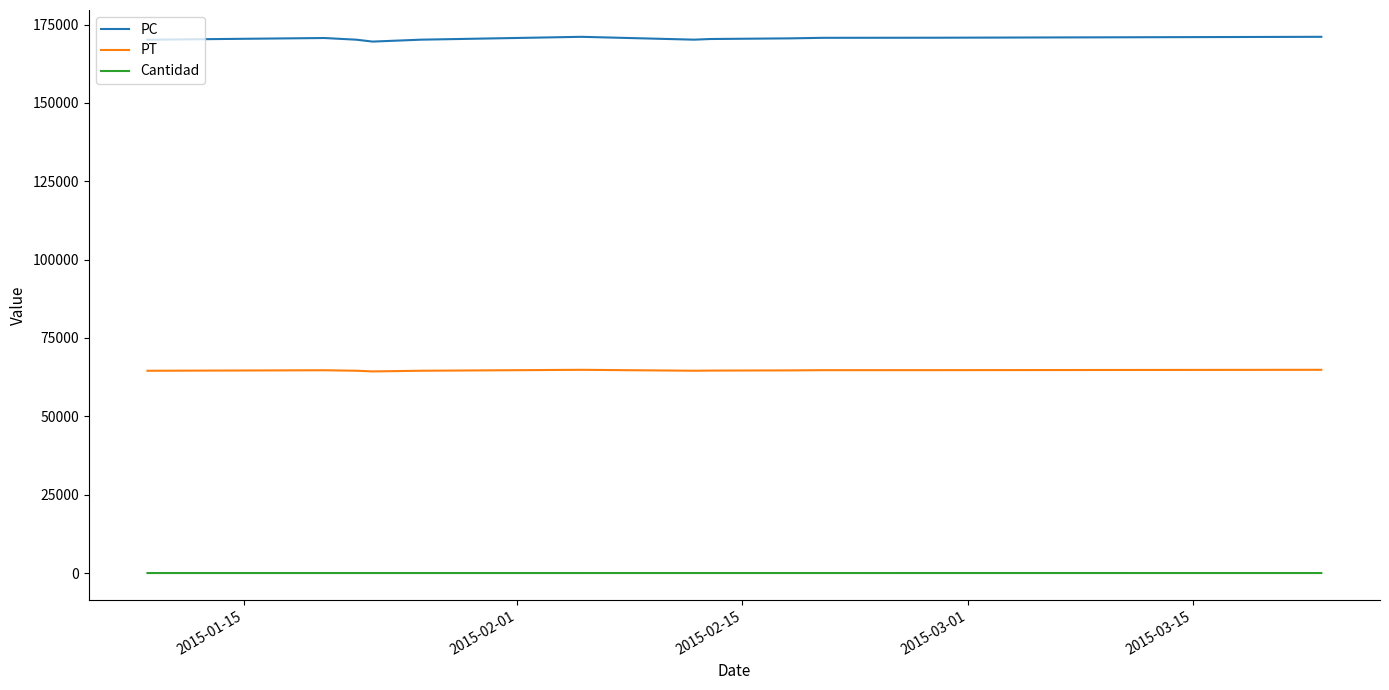

True or false: PT and PC intersect in this chart.

False